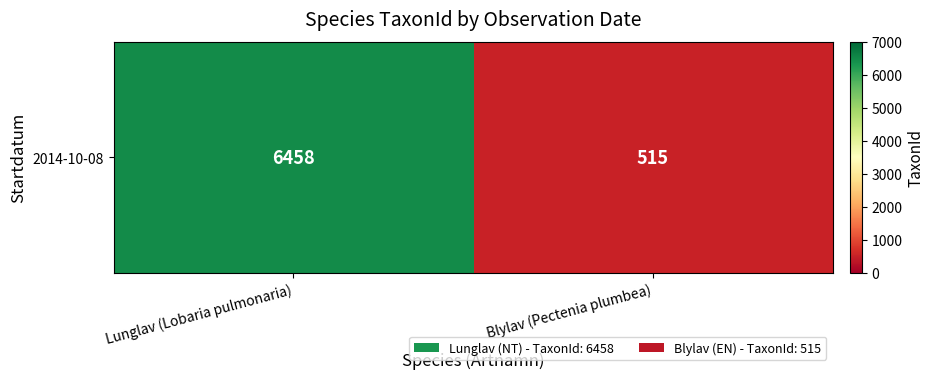

Rank the categories by value from highest to lowest.

Lunglav (Lobaria pulmonaria), Blylav (Pectenia plumbea)